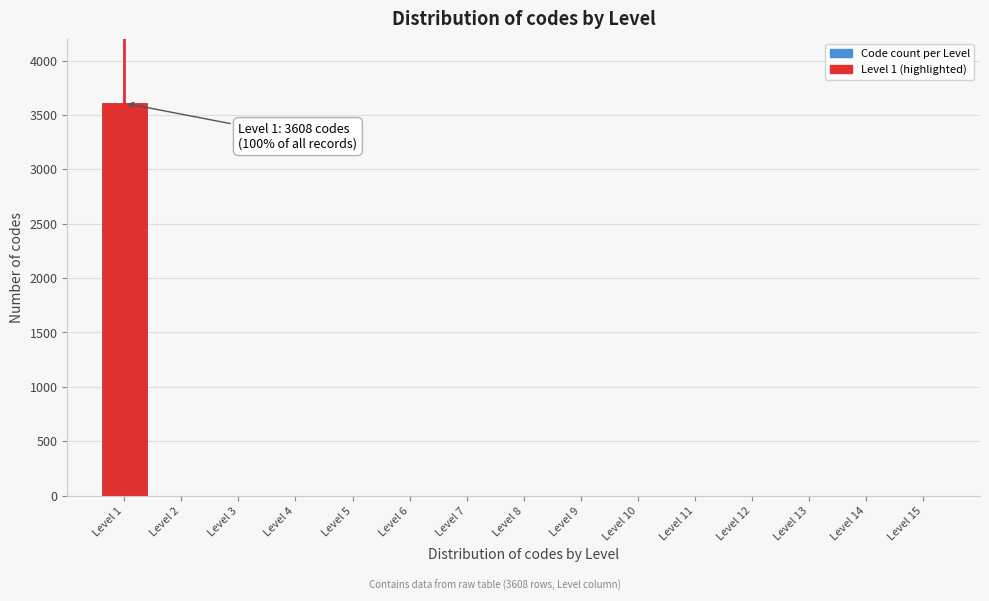

Over which range of the x-axis is the bar tallest?

0.5 to 1.5